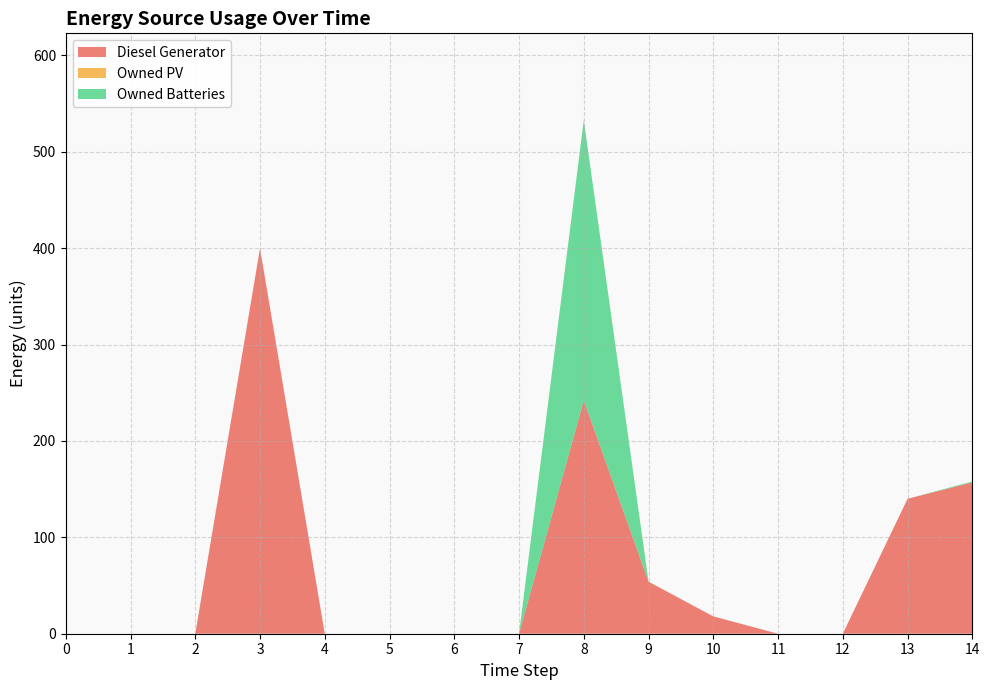

Reading right to left, what are all the values shown in this chart?

Diesel Generator: 14=157	13=140	12=0	11=0	10=18	9=54	8=242	7=0	6=0	5=0	4=0	3=400	2=0	1=0	0=0
Owned PV: 14=0	13=0	12=0	11=0	10=0	9=0	8=0	7=0	6=0	5=0	4=0	3=0	2=0	1=0	0=0
Owned Batteries: 14=1	13=0	12=0	11=0	10=0	9=0	8=291	7=0	6=0	5=0	4=0	3=0	2=0	1=0	0=0